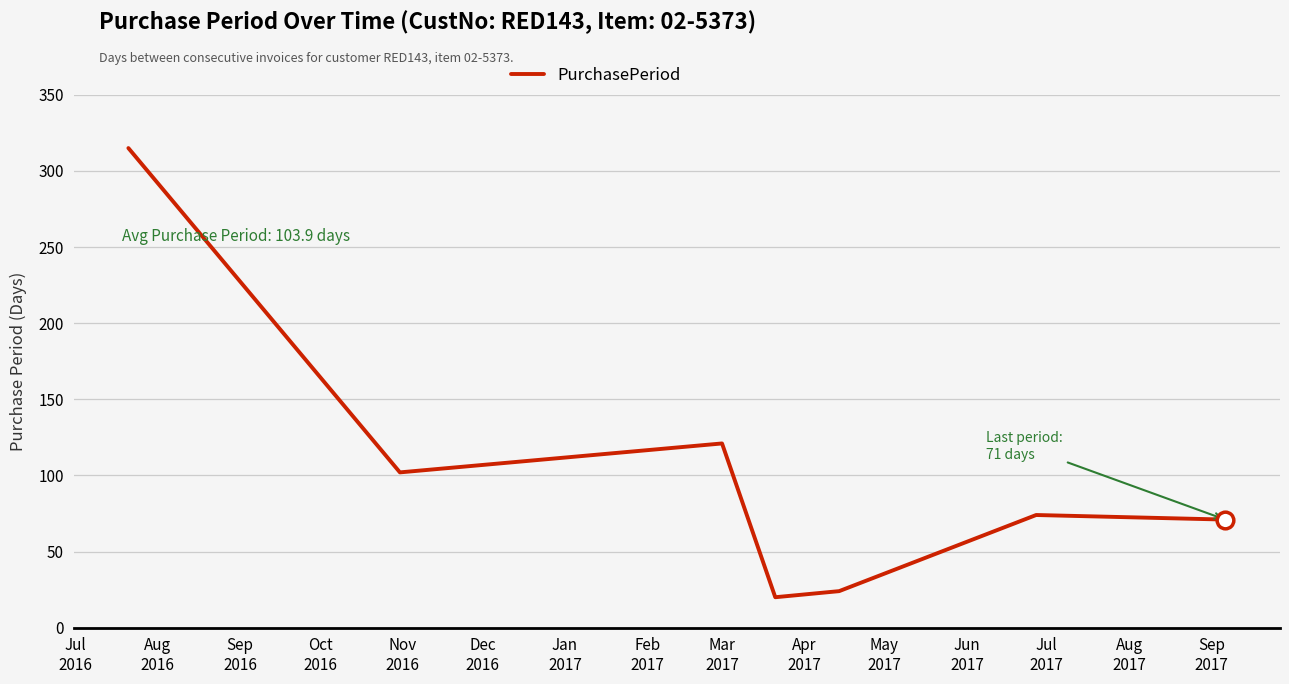

True or false: the data has more than 2 interior local peaks.

False